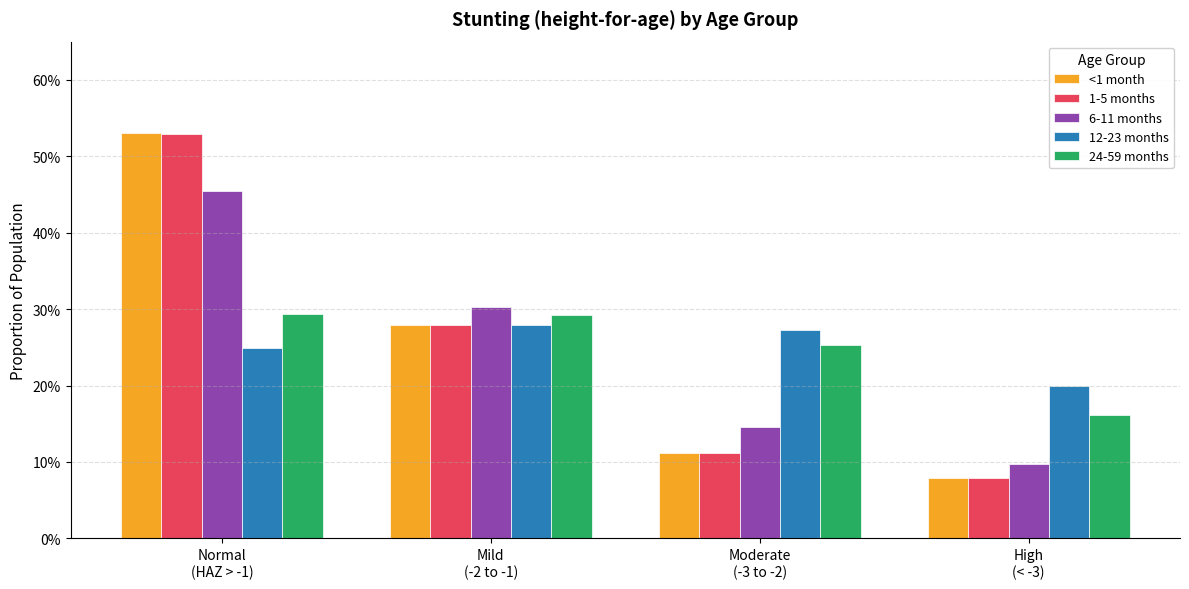

Which category has the highest value across all series?

Normal
(HAZ > -1)